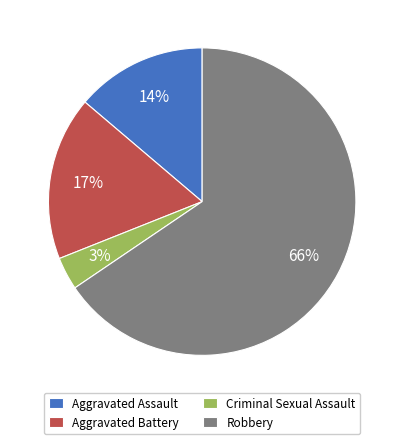

Which has a higher value, Aggravated Assault or Robbery?

Robbery